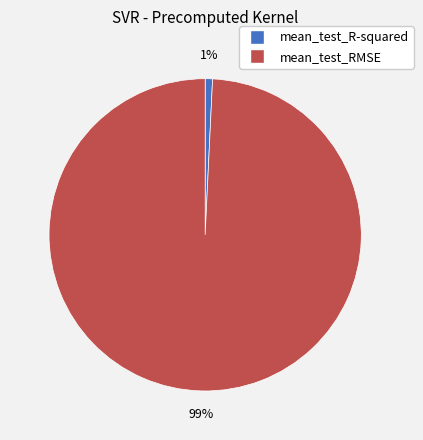

Is there any slice that represents more than half of the pie?

Yes